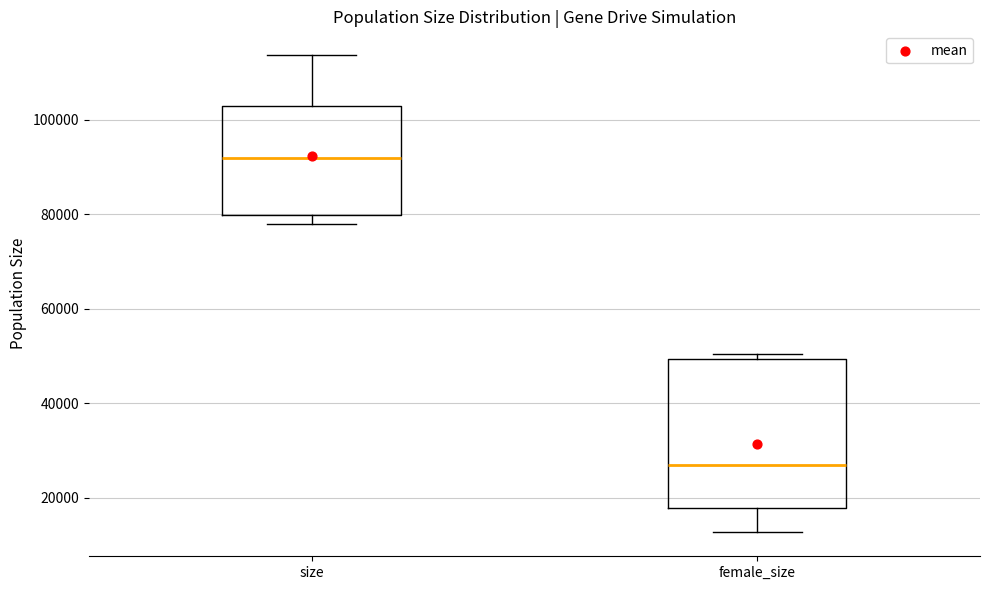

Which box is the tallest, from its lower edge to its upper edge?

female_size